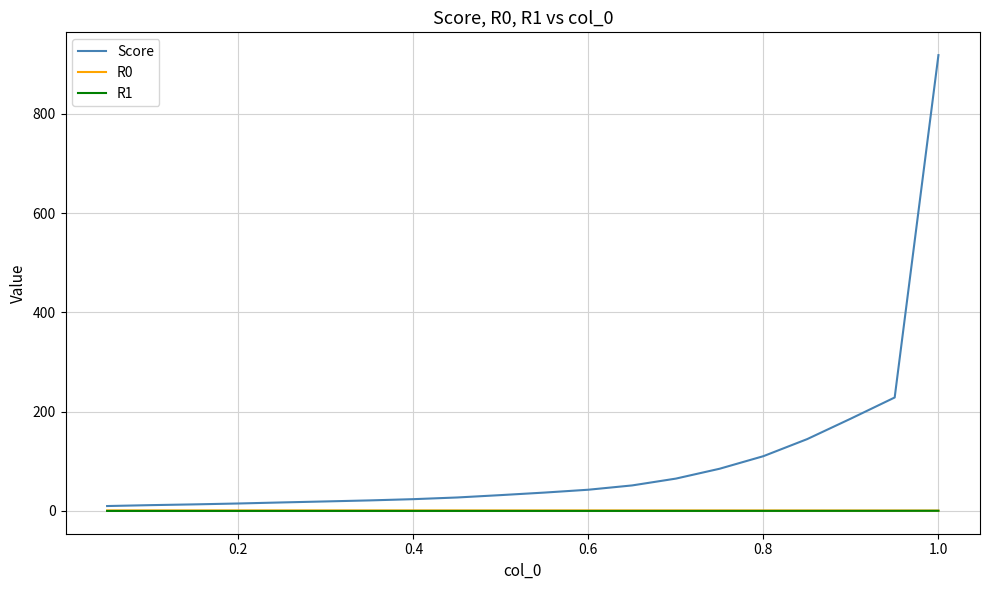

Which series has the largest total across all categories?

Score